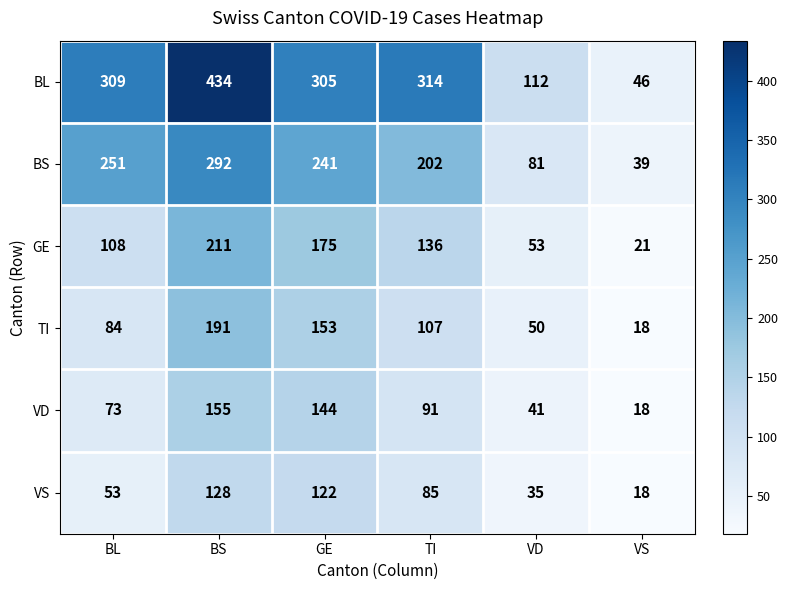

What is the sum of the VS values at TI and VD?

120